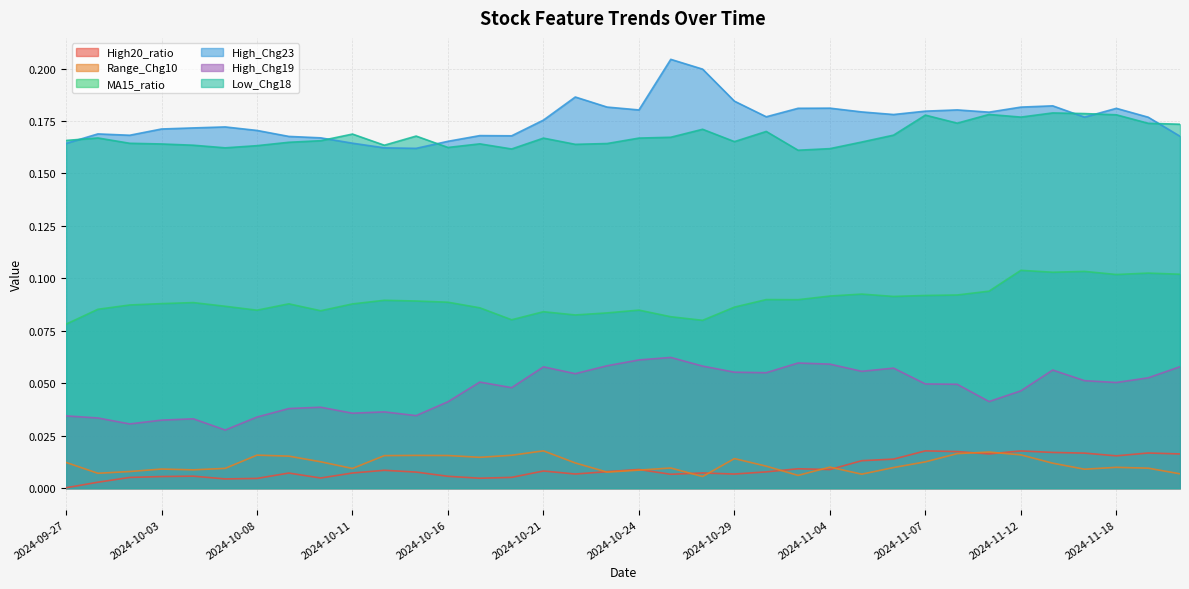

True or false: High20_ratio and MA15_ratio intersect in this chart.

False